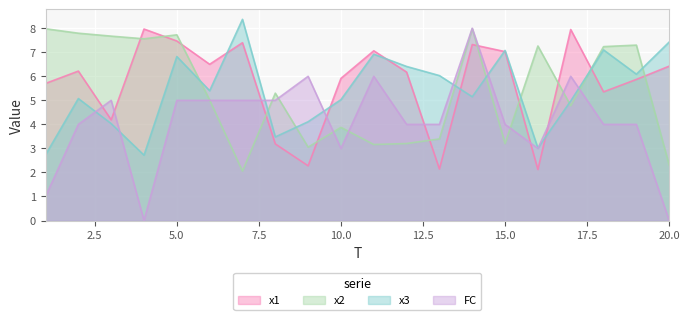

What value does the x3 series have at 7?

8.4